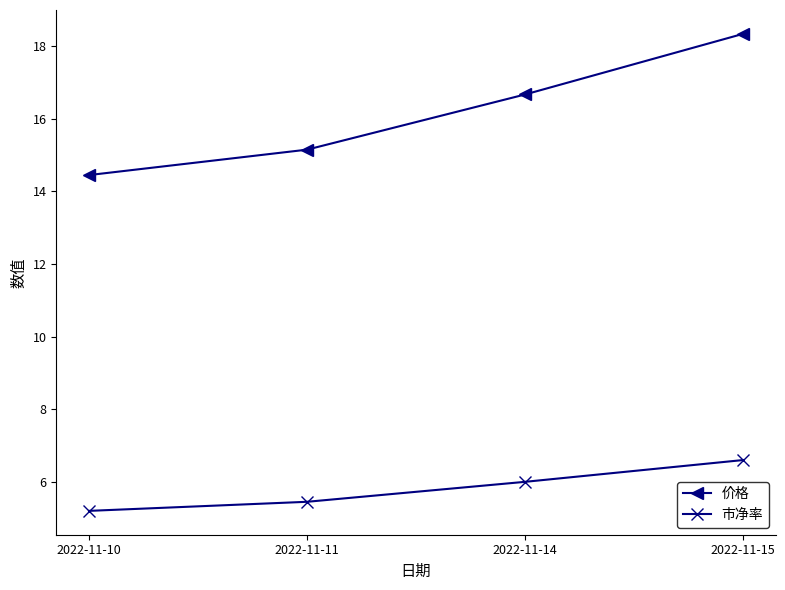

What is the average value of the 价格 series?

16.2